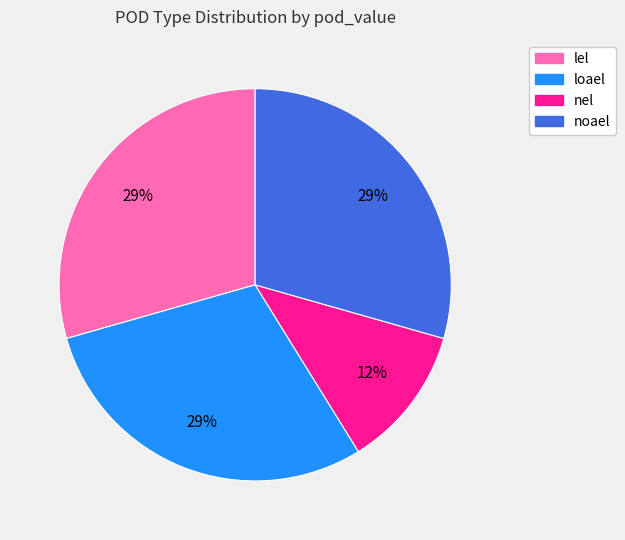

To the nearest percent, what is the average slice percentage?

25%